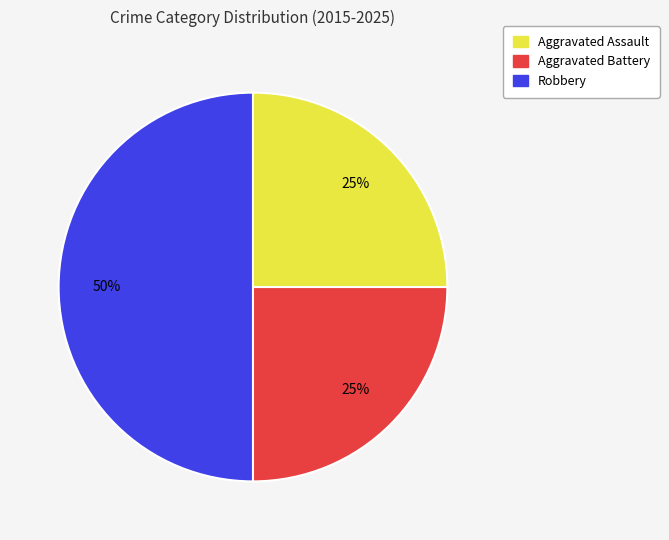

Is Aggravated Battery the majority of the pie?

No